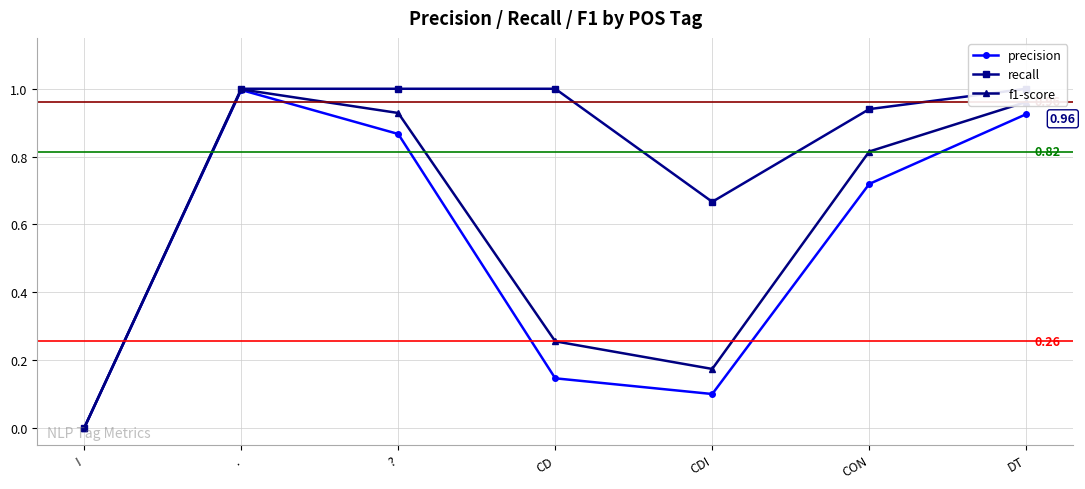

Is the value of f1-score at DT greater than the value of recall at CON?

Yes